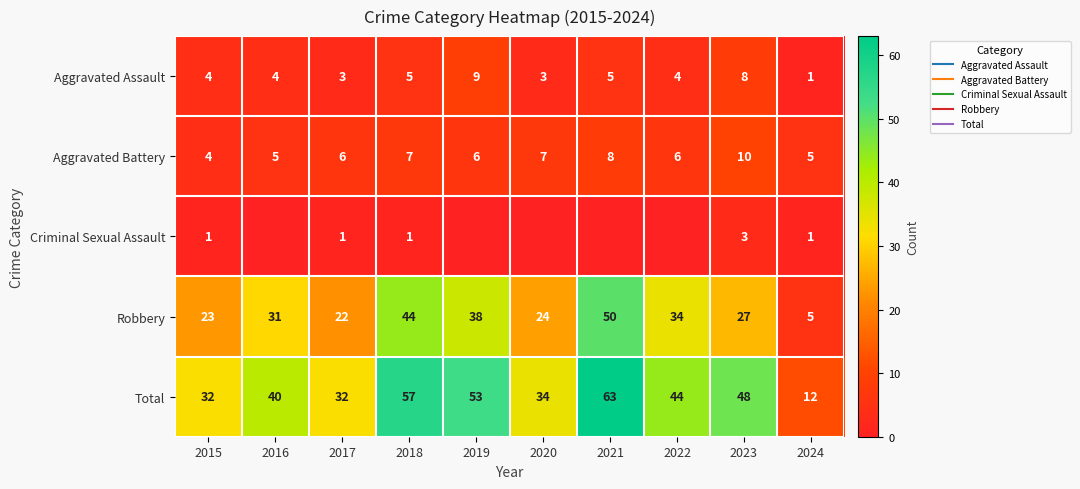

Which series has the largest total across all categories?

Total